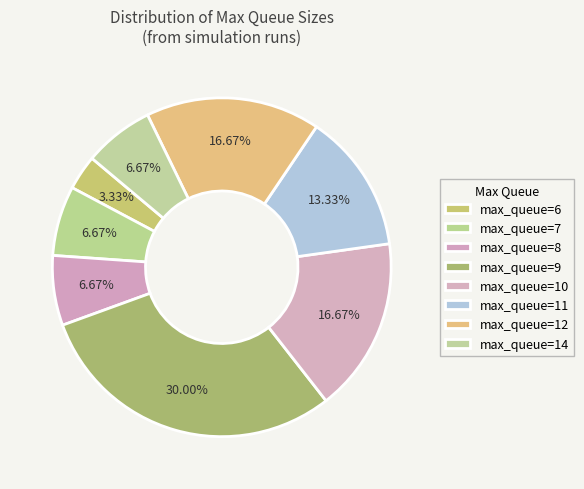

Is there any slice that represents more than half of the pie?

No